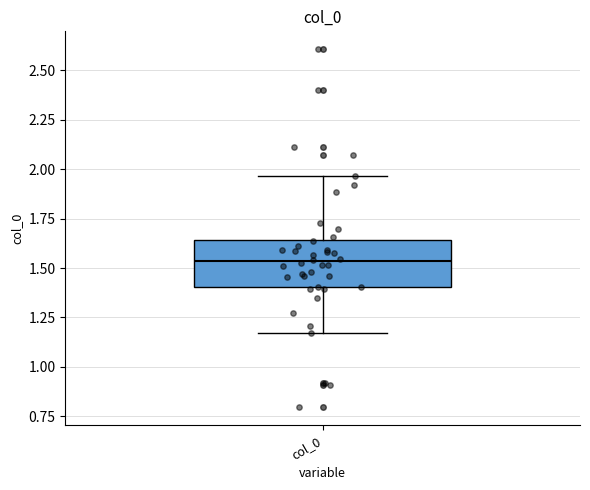

Read this box plot against the y-axis: the position of the median line, the range covered by the box, and the ends of both whiskers. The values are not printed on the chart, so give them approximately, as read against the axis.

median 1.55, box 1.40 to 1.65, whiskers 1.15 to 1.95